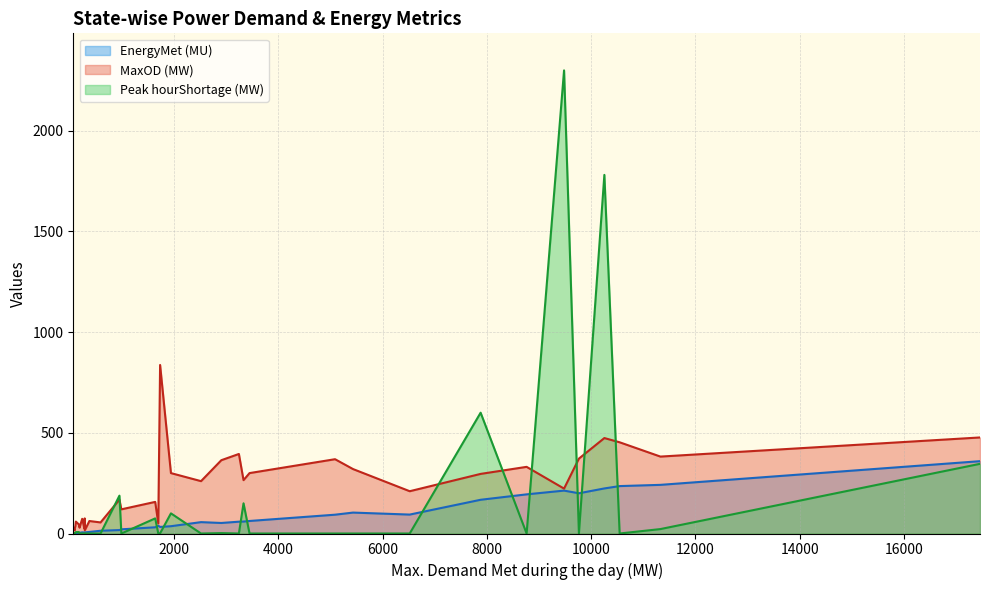

Which series has the largest total across all categories?

MaxOD (MW)